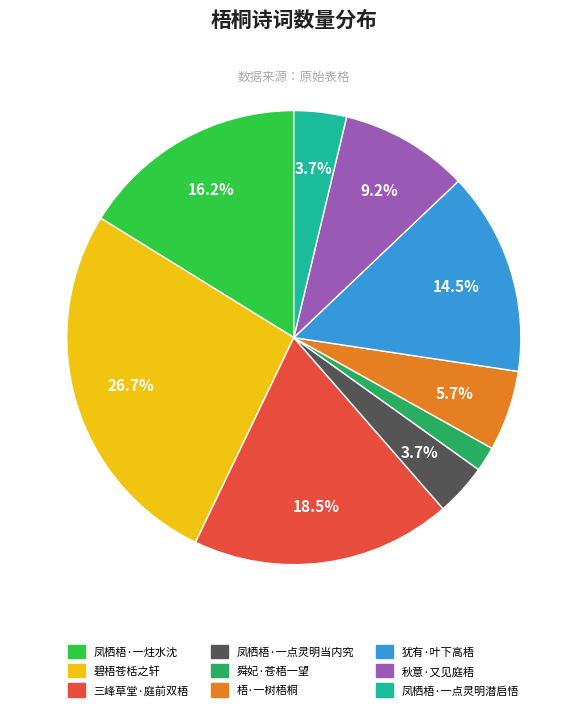

Is there any slice that represents more than half of the pie?

No